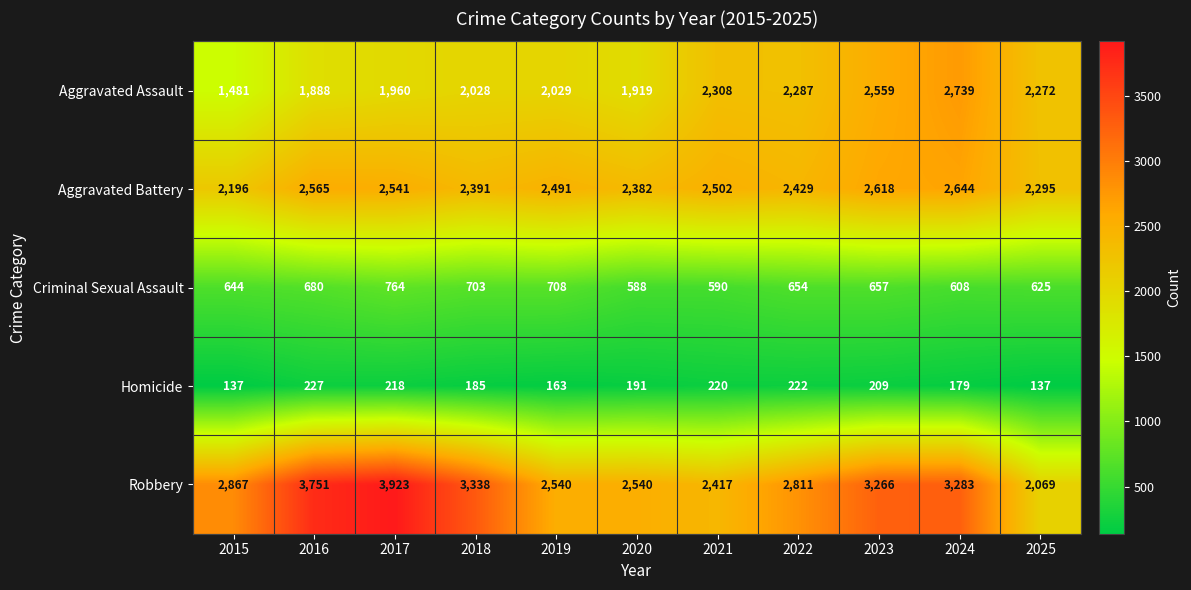

Between 2016 and 2020, which series saw the biggest shift?

Robbery